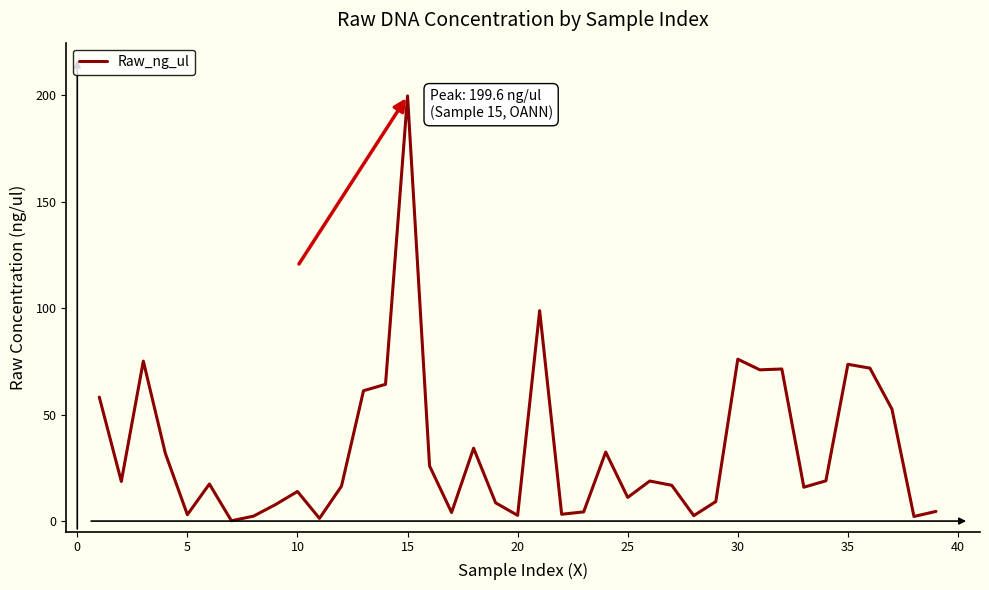

True or false: the data has more than 1 interior local peaks.

True